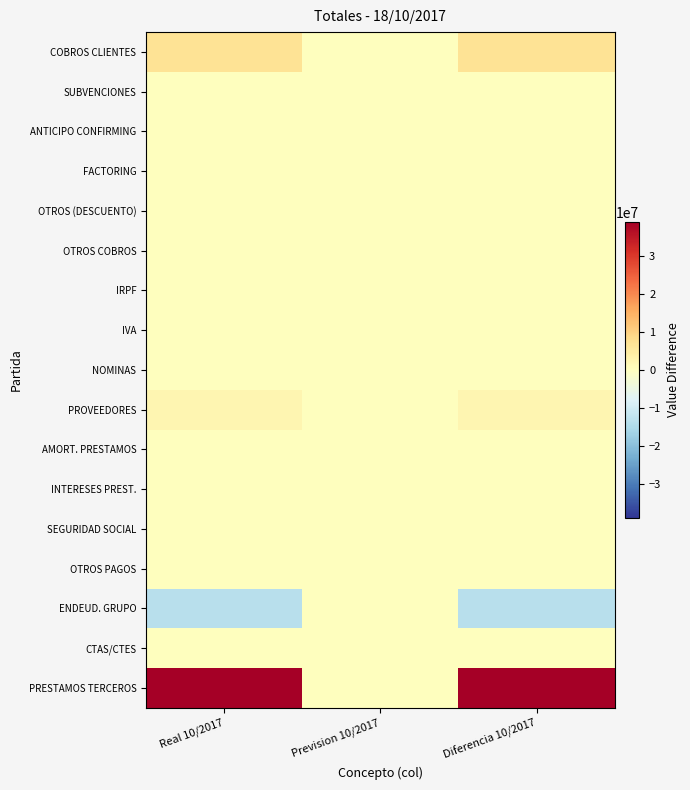

At Prevision 10/2017, list the series in order from largest to smallest.

COBROS CLIENTES, SUBVENCIONES, ANTICIPO CONFIRMING, FACTORING, OTROS (DESCUENTO), OTROS COBROS, IRPF, IVA, NOMINAS, PROVEEDORES, AMORT. PRESTAMOS, INTERESES PREST., SEGURIDAD SOCIAL, OTROS PAGOS, ENDEUD. GRUPO, CTAS/CTES, PRESTAMOS TERCEROS